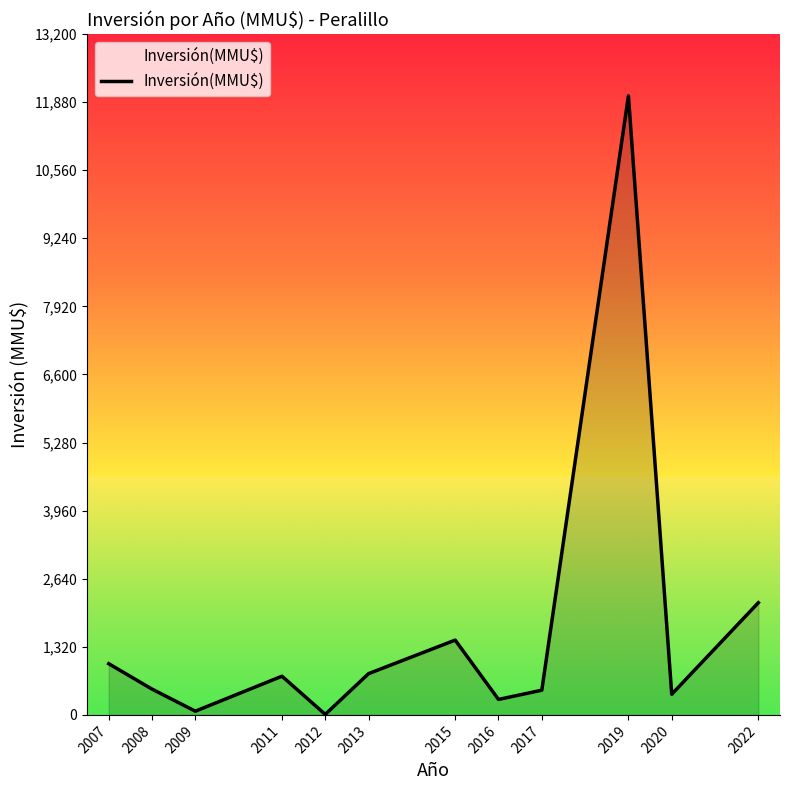

Which category has the highest value across all series?

2019